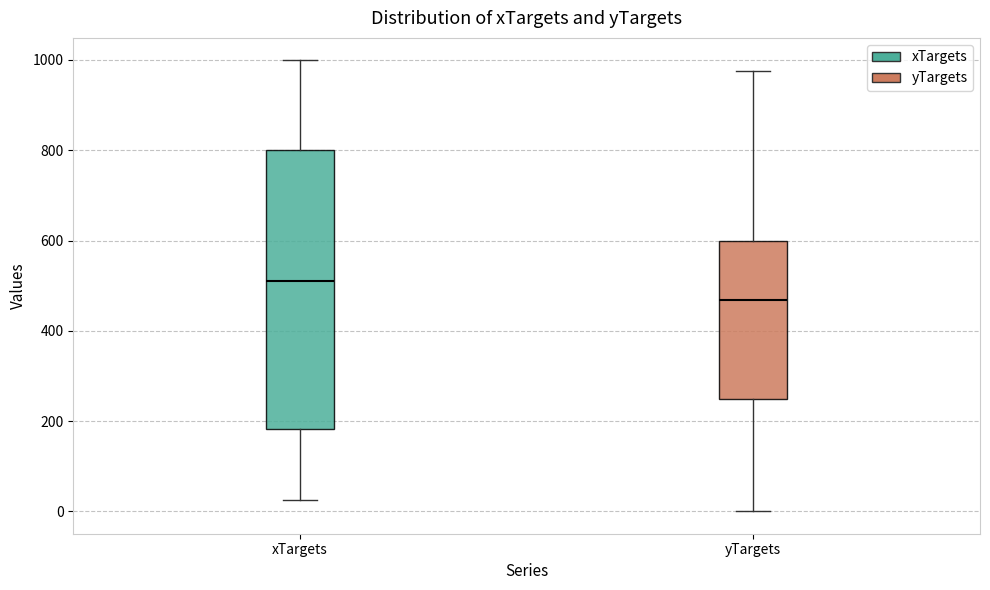

Where does the lower whisker of the box for yTargets end on the y-axis? The values are not printed on the chart, so give them approximately, as read against the axis.

0